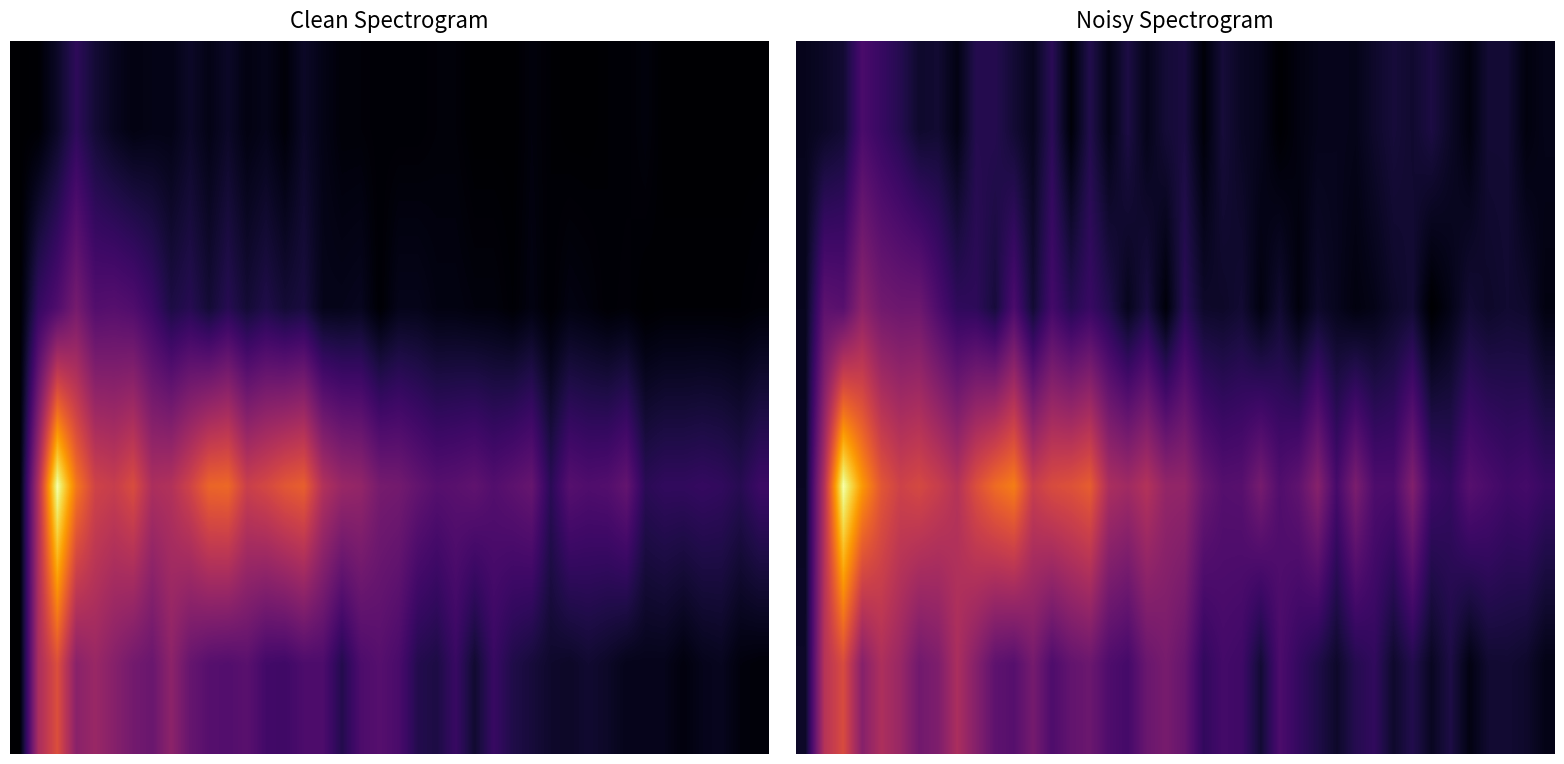

At how many categories does at least one series exceed 78?

9